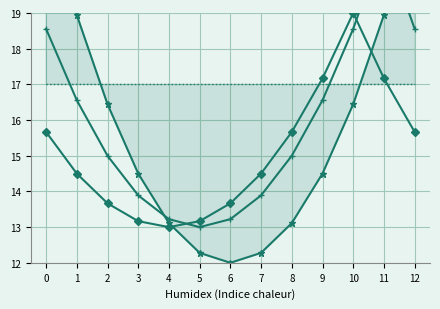

What is the value of the col_20 point at the 2nd from the left?

17